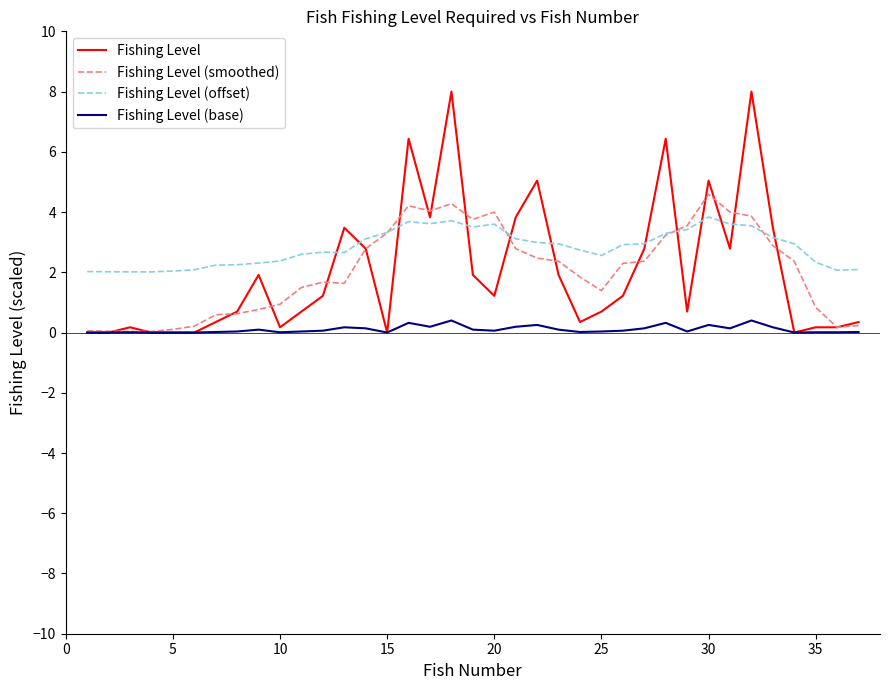

Which series has the largest range (max minus min)?

Fishing Level